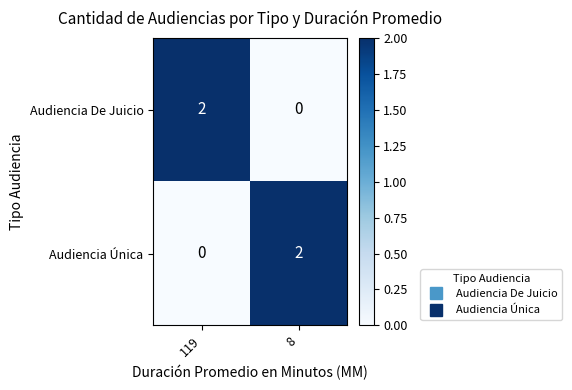

Is it true that Audiencia Única equals 0 at 119?

True